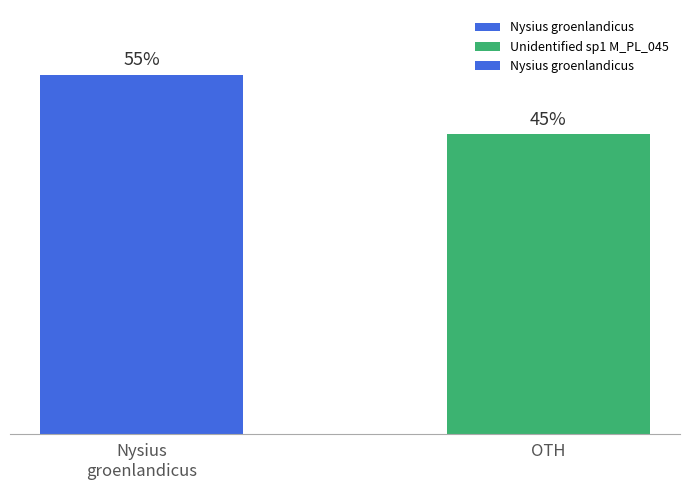

Rank the categories by value from highest to lowest.

Nysius
groenlandicus, OTH